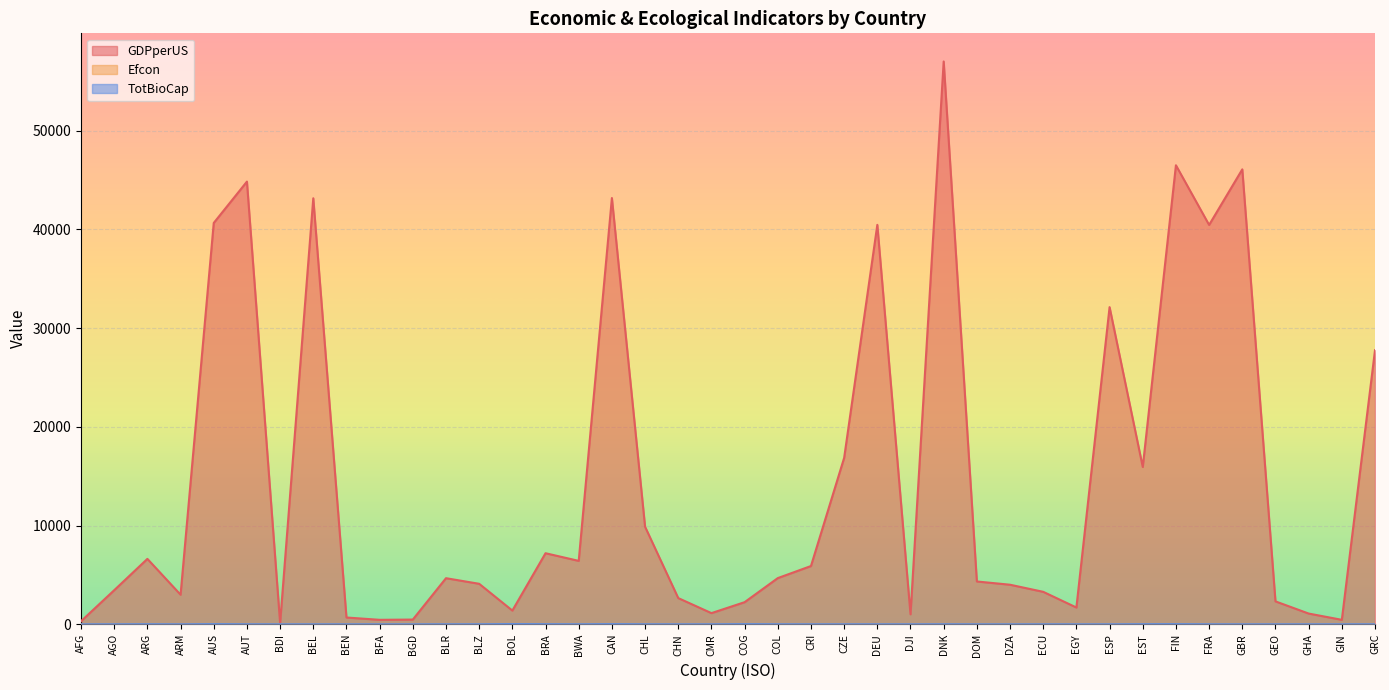

At which label is TotBioCap closest to 9?

EST